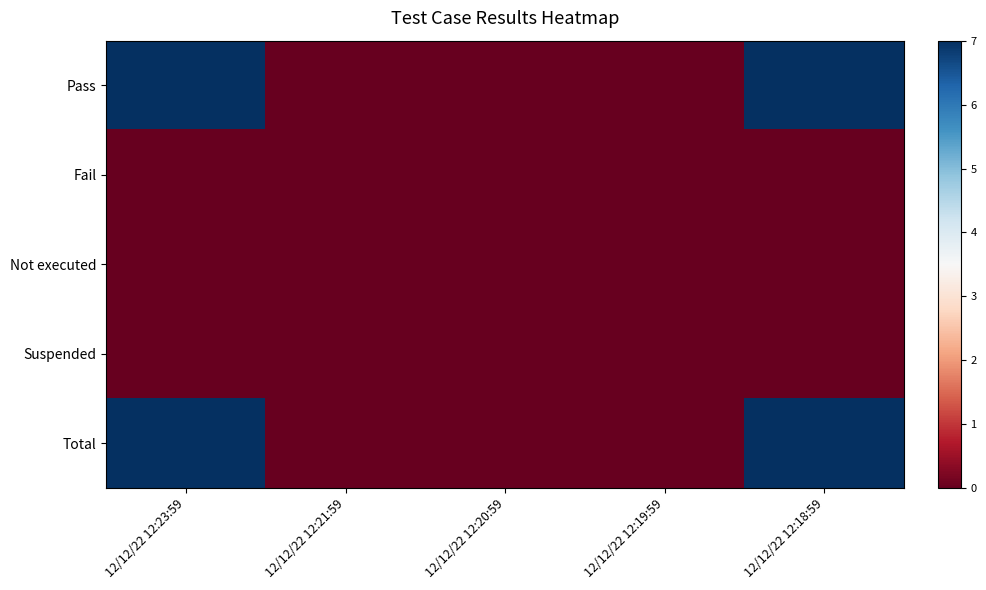

Which has a higher value, 12/12/22 12:21:59 or 12/12/22 12:18:59?

12/12/22 12:18:59